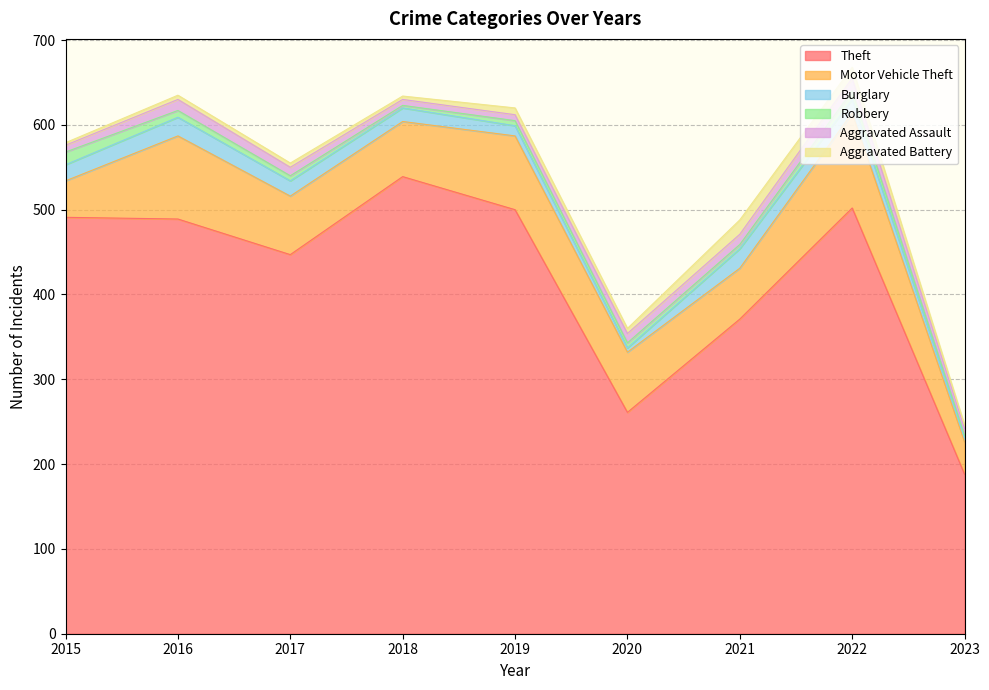

At which category is the sum across all series the highest?

2022